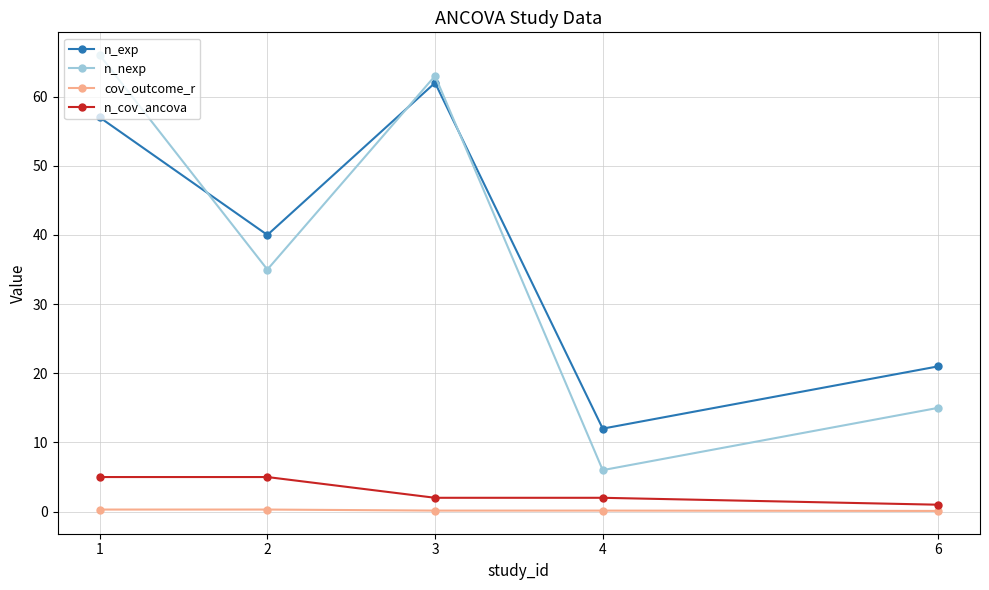

What is the maximum value shown in the chart?

66.0